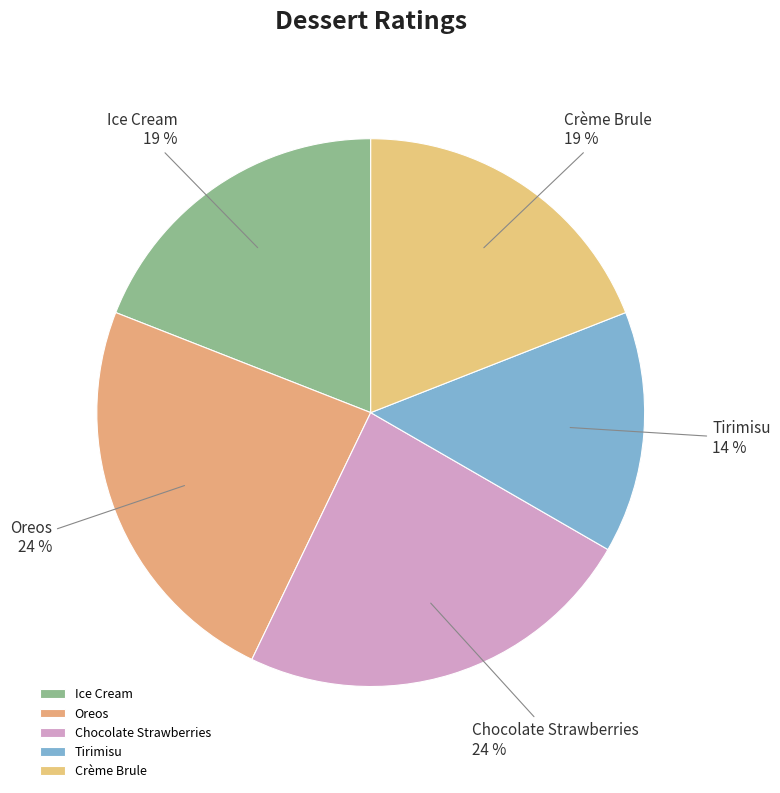

Count the number of slices in the pie.

5